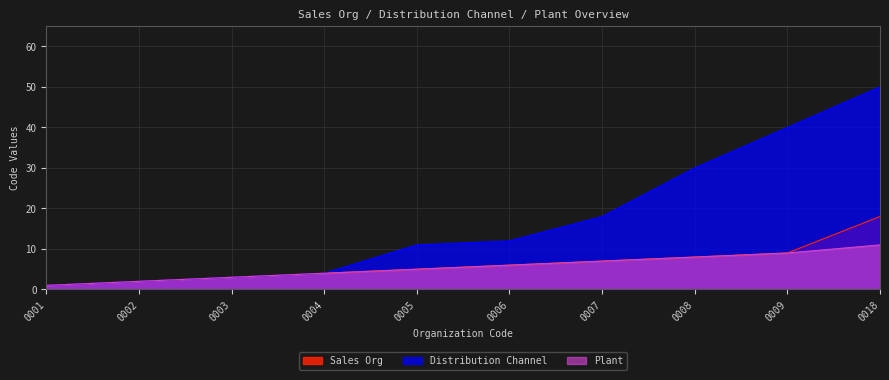

Reading right to left, list all the values displayed in this chart.

Sales Org: 18	9	8	7	6	5	4	3	2	1
Distribution Channel: 50	40	30	18	12	11	4	3	2	1
Plant: 11	9	8	7	6	5	4	3	2	1